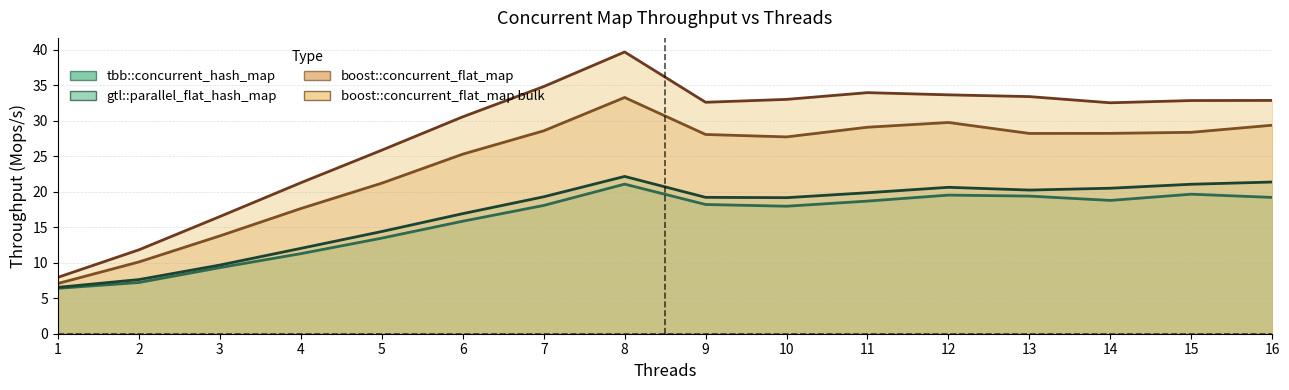

What is the difference between the maximum and minimum values in the tbb::concurrent_hash_map series?

14.7